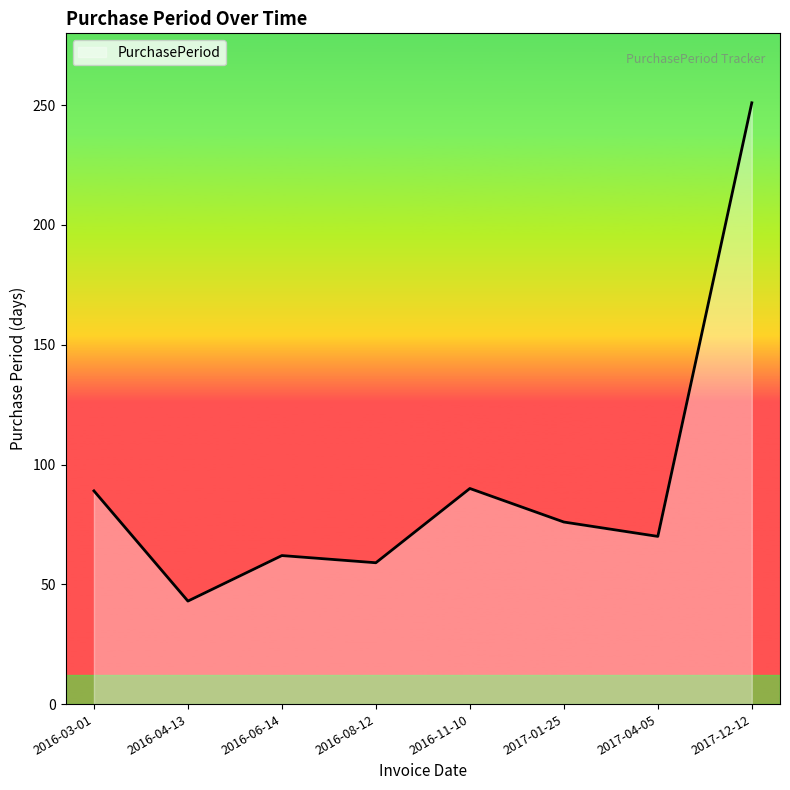

What position from the right is 2016-04-13?

7